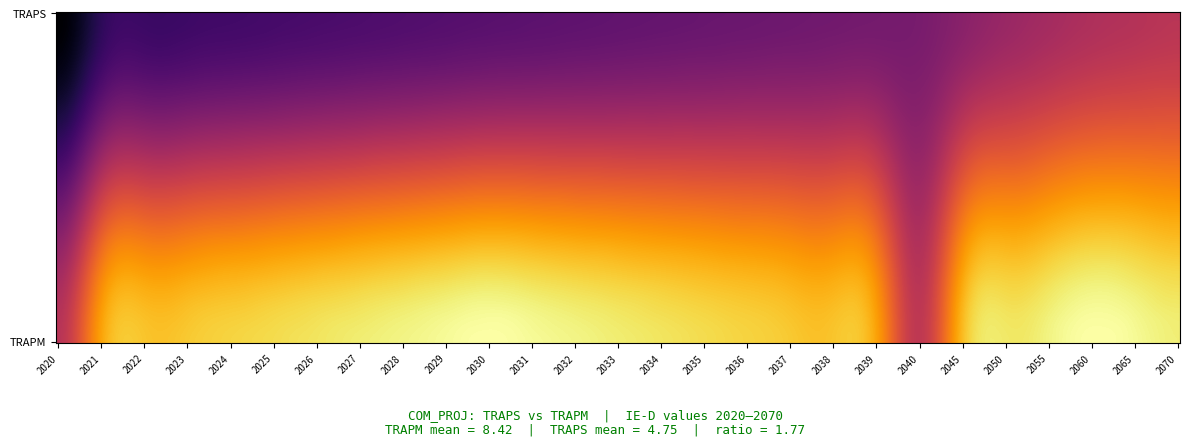

Reading left to right, transcribe all the data shown in this chart.

COM_PROJ_TRAPS: 0=2.8	1=4.1	2=4.1	3=4.2	4=4.2	5=4.3	6=4.3	7=4.4	8=4.4	9=4.5	10=4.6	11=4.6	12=4.7	13=4.7	14=4.7	15=4.8	16=4.8	17=4.9	18=4.9	19=5.0	20=5.0	21=5.3	22=5.5	23=5.7	24=5.8	25=5.9	26=6.0
COM_PROJ_TRAPM: 0=5.6	1=8.1	2=8.2	3=8.3	4=8.5	5=8.6	6=8.7	7=8.8	8=8.9	9=9.0	10=9.1	11=9.0	12=8.9	13=8.8	14=8.7	15=8.6	16=8.5	17=8.3	18=8.2	19=8.1	20=5.6	21=8.5	22=8.7	23=8.9	24=9.1	25=9.0	26=8.8